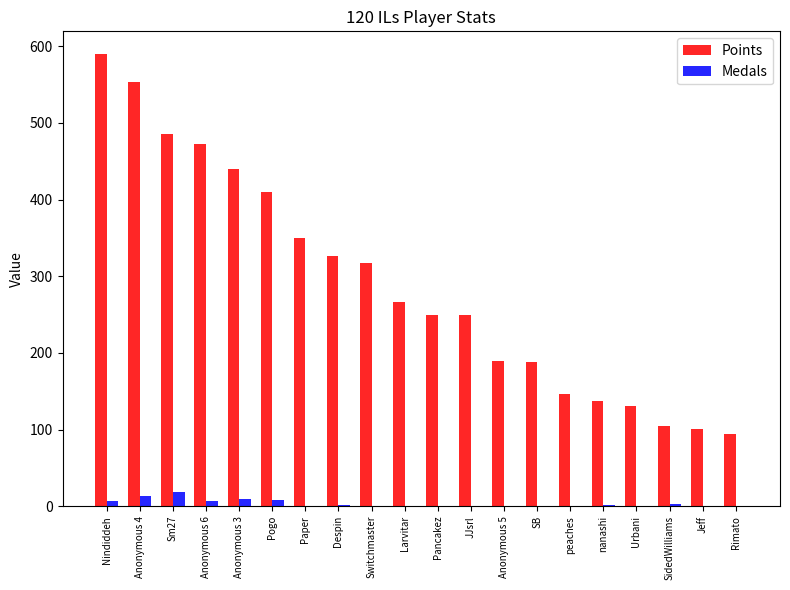

What is the sum of all Medals values?

69